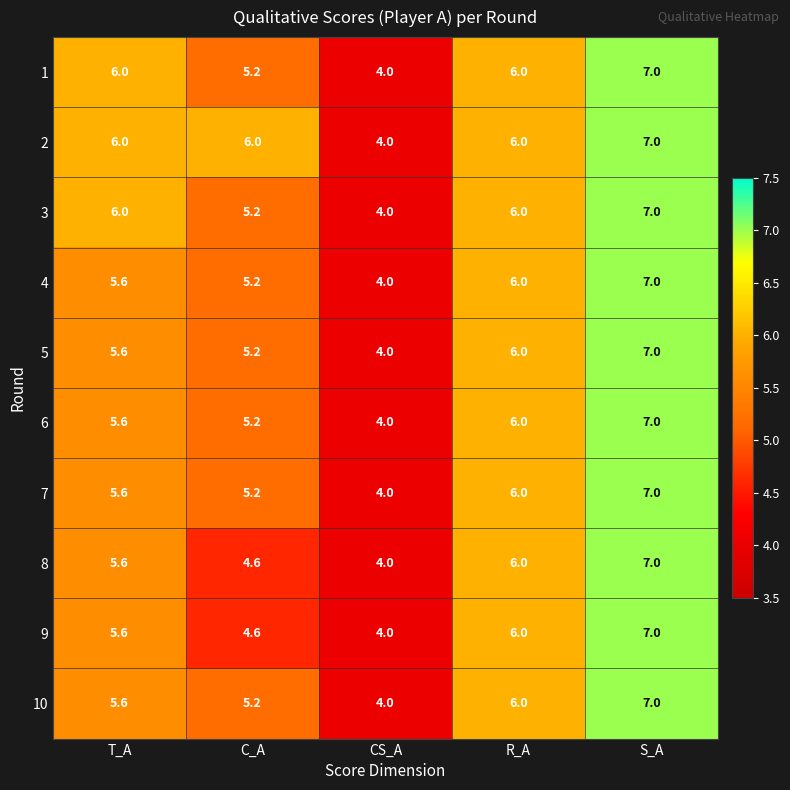

What is the smallest value displayed?

4.0